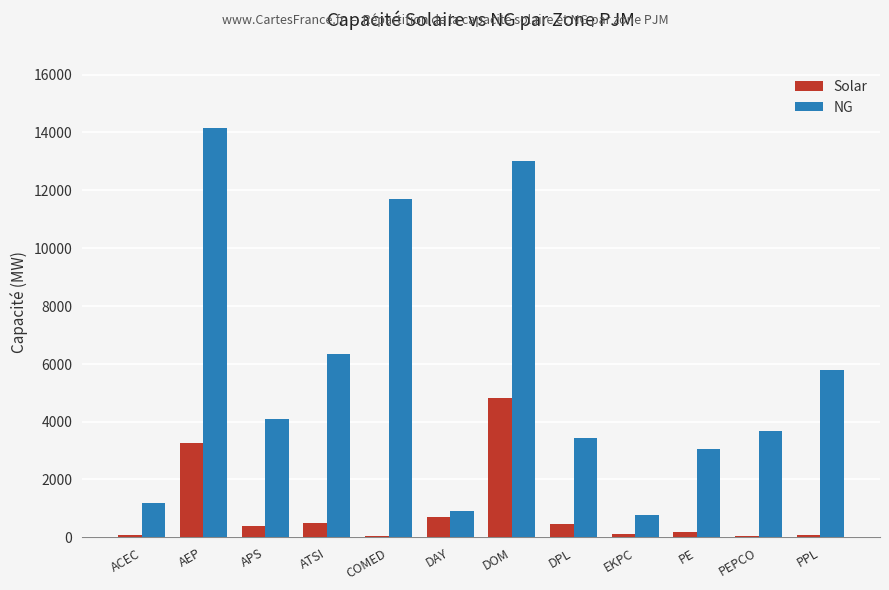

Is it true that Solar equals 75.0 at PPL?

True